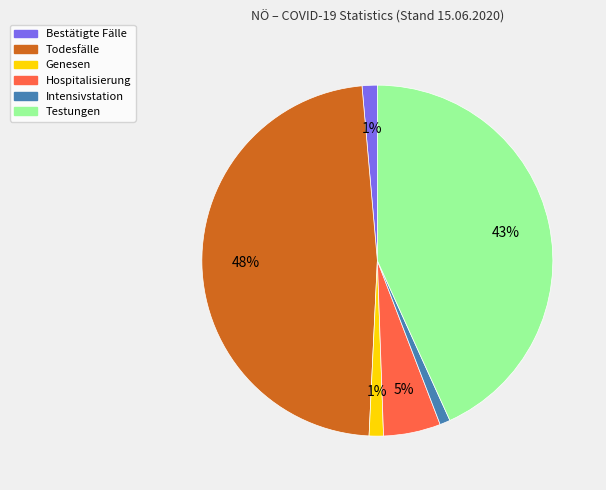

How many segments does this pie chart have?

6